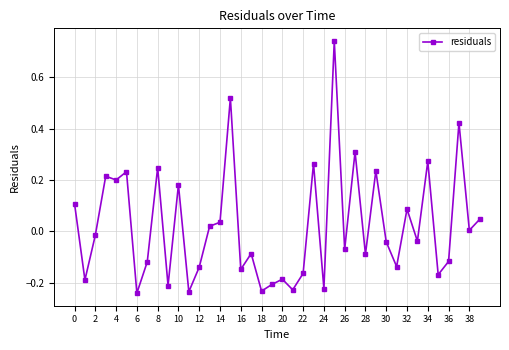

True or false: the data has more than 0 interior local peaks.

True